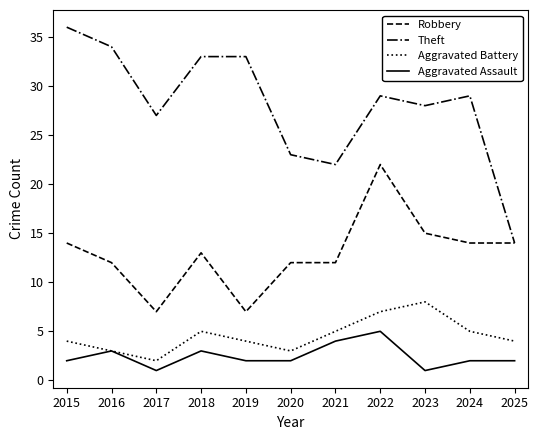

Which category has the highest value in the Aggravated Assault series?

2022